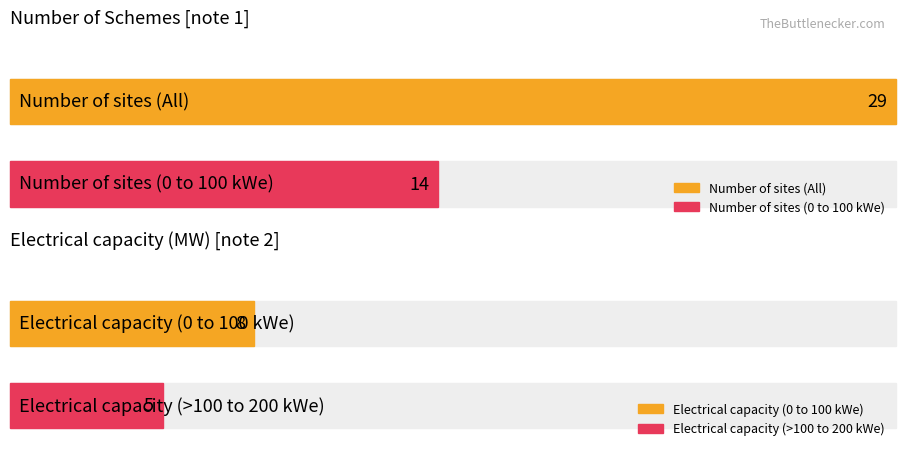

True or false: Electrical capacity has a value of 1 at >200 to 300 kWe.

False